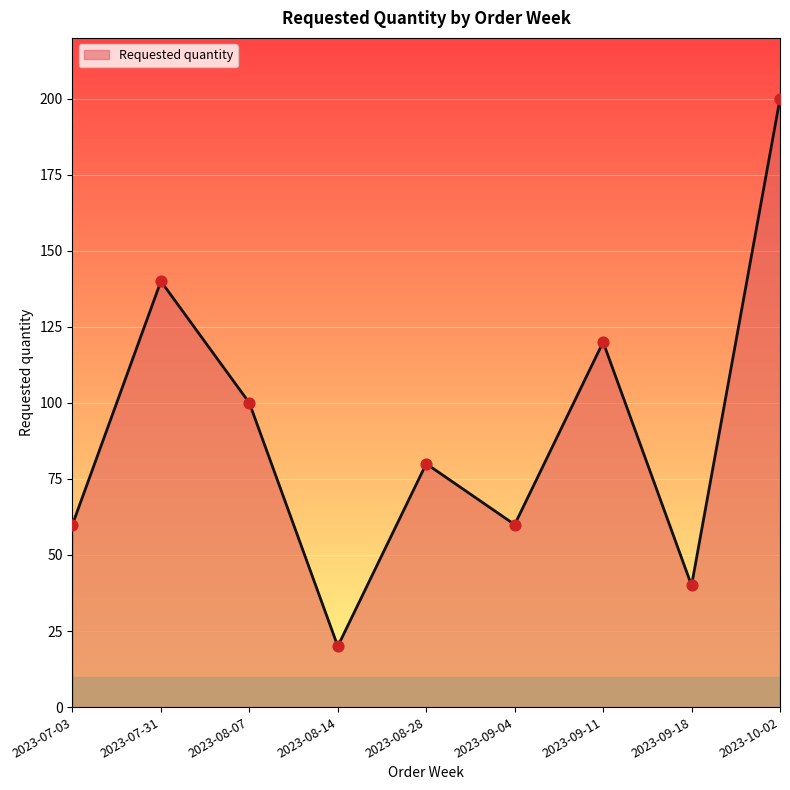

What is the ratio of the value at 2023-08-28 to the value at 2023-08-07?

0.8